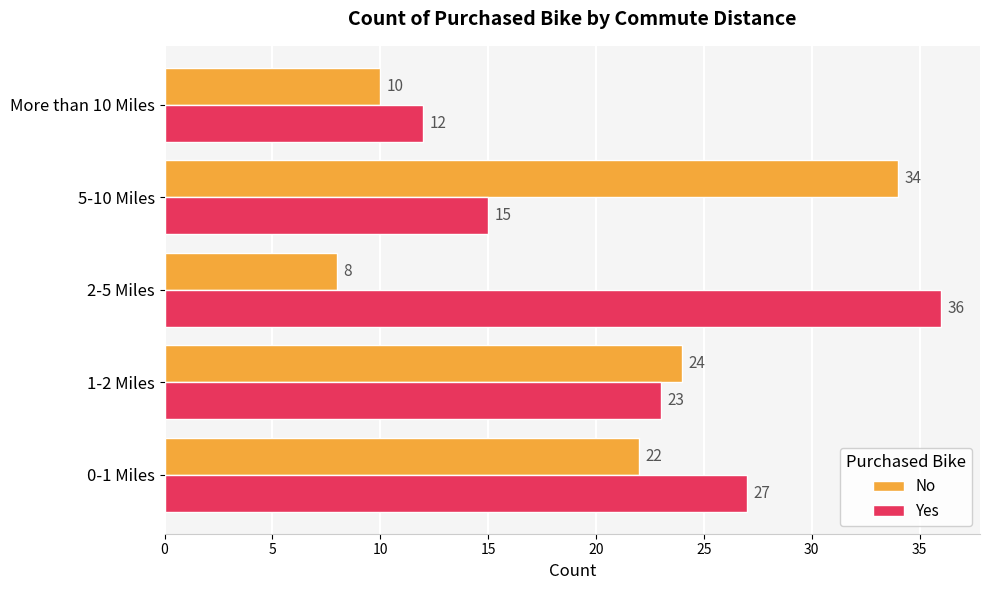

Rank the series by their maximum value, from highest to lowest.

Yes, No